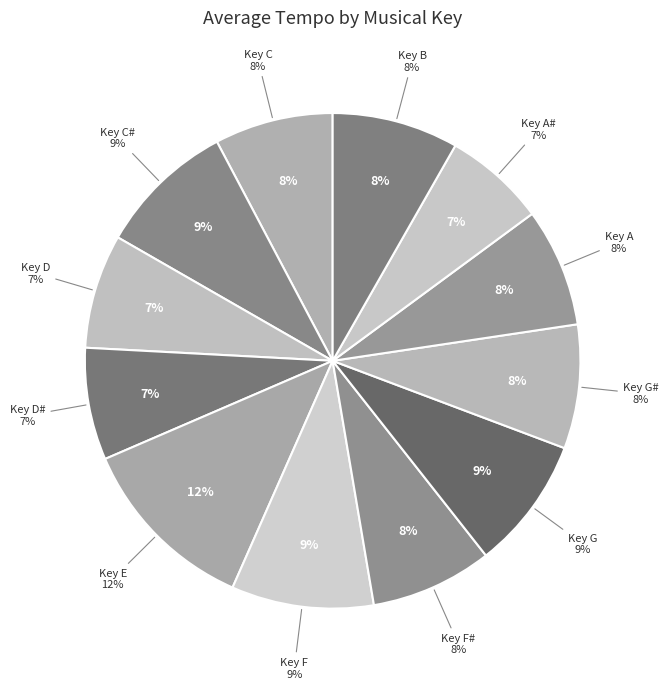

Does 11 represent more than half of the total?

No